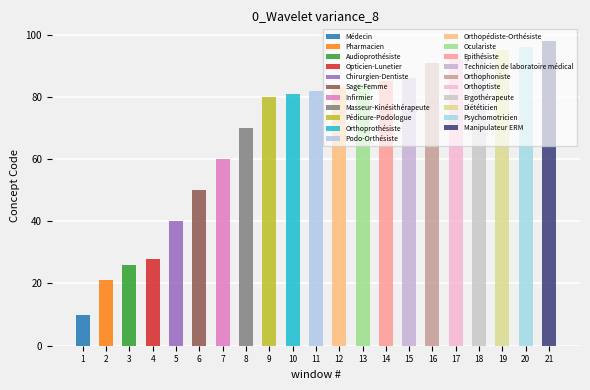

List the labels in order of value, smallest first.

Médecin, Pharmacien, Audioprothésiste, Opticien-Lunetier, Chirurgien-Dentiste, Sage-Femme, Infirmier, Masseur-Kinésithérapeute, Pédicure-Podologue, Orthoprothésiste, Podo-Orthésiste, Orthopédiste-Orthésiste, Oculariste, Epithésiste, Technicien de laboratoire médical, Orthophoniste, Orthoptiste, Ergothérapeute, Diététicien, Psychomotricien, Manipulateur ERM